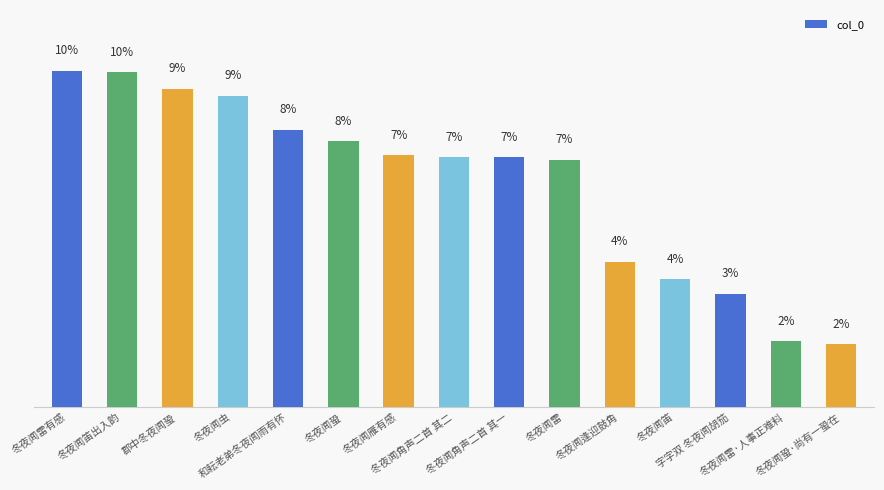

Are the bars horizontal?

No